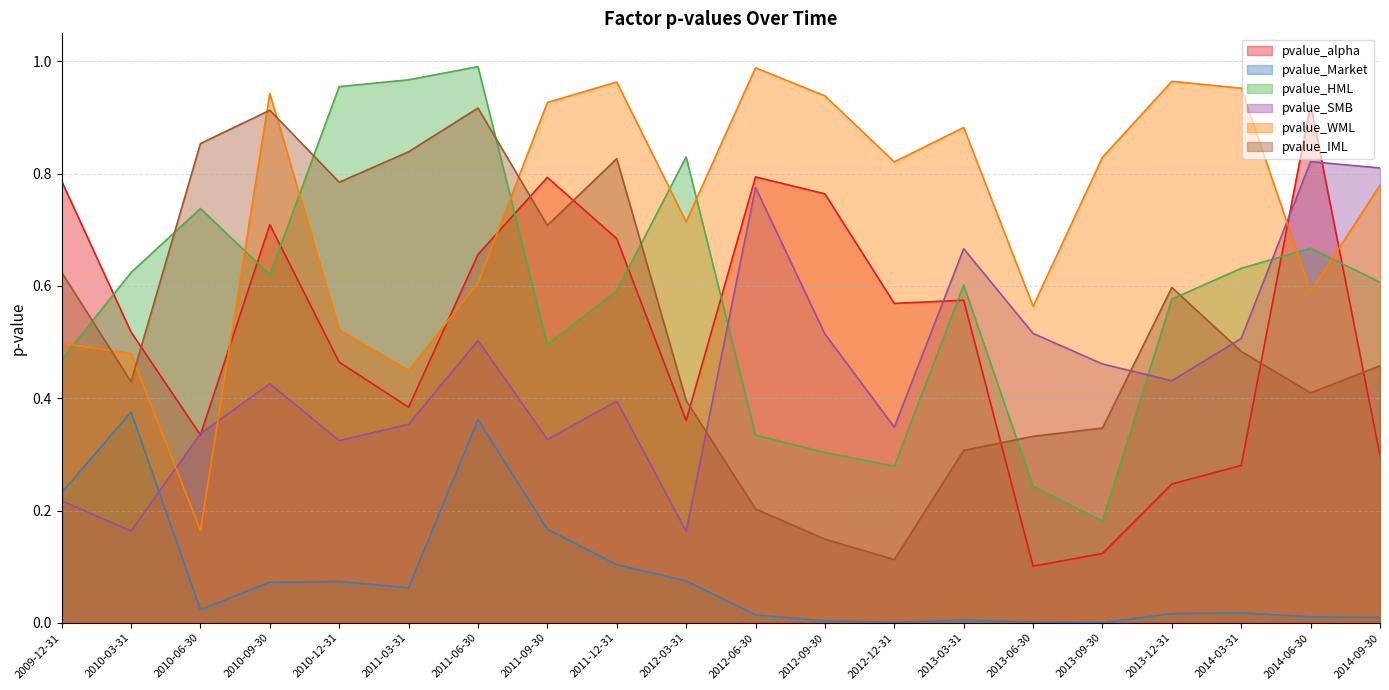

Reading left to right, extract all data points from this chart.

pvalue_alpha: 2009-12-31=0.8	2010-03-31=0.5	2010-06-30=0.3	2010-09-30=0.7	2010-12-31=0.5	2011-03-31=0.4	2011-06-30=0.7	2011-09-30=0.8	2011-12-31=0.7	2012-03-31=0.4	2012-06-30=0.8	2012-09-30=0.8	2012-12-31=0.6	2013-03-31=0.6	2013-06-30=0.1	2013-09-30=0.1	2013-12-31=0.2	2014-03-31=0.3	2014-06-30=0.9	2014-09-30=0.3
pvalue_Market: 2009-12-31=0.2	2010-03-31=0.4	2010-06-30=0.0	2010-09-30=0.1	2010-12-31=0.1	2011-03-31=0.1	2011-06-30=0.4	2011-09-30=0.2	2011-12-31=0.1	2012-03-31=0.1	2012-06-30=0.0	2012-09-30=0.0	2012-12-31=0.0	2013-03-31=0.0	2013-06-30=0.0	2013-09-30=0.0	2013-12-31=0.0	2014-03-31=0.0	2014-06-30=0.0	2014-09-30=0.0
pvalue_HML: 2009-12-31=0.5	2010-03-31=0.6	2010-06-30=0.7	2010-09-30=0.6	2010-12-31=1.0	2011-03-31=1.0	2011-06-30=1.0	2011-09-30=0.5	2011-12-31=0.6	2012-03-31=0.8	2012-06-30=0.3	2012-09-30=0.3	2012-12-31=0.3	2013-03-31=0.6	2013-06-30=0.2	2013-09-30=0.2	2013-12-31=0.6	2014-03-31=0.6	2014-06-30=0.7	2014-09-30=0.6
pvalue_SMB: 2009-12-31=0.2	2010-03-31=0.2	2010-06-30=0.3	2010-09-30=0.4	2010-12-31=0.3	2011-03-31=0.4	2011-06-30=0.5	2011-09-30=0.3	2011-12-31=0.4	2012-03-31=0.2	2012-06-30=0.8	2012-09-30=0.5	2012-12-31=0.3	2013-03-31=0.7	2013-06-30=0.5	2013-09-30=0.5	2013-12-31=0.4	2014-03-31=0.5	2014-06-30=0.8	2014-09-30=0.8
pvalue_WML: 2009-12-31=0.5	2010-03-31=0.5	2010-06-30=0.2	2010-09-30=0.9	2010-12-31=0.5	2011-03-31=0.4	2011-06-30=0.6	2011-09-30=0.9	2011-12-31=1.0	2012-03-31=0.7	2012-06-30=1.0	2012-09-30=0.9	2012-12-31=0.8	2013-03-31=0.9	2013-06-30=0.6	2013-09-30=0.8	2013-12-31=1.0	2014-03-31=1.0	2014-06-30=0.6	2014-09-30=0.8
pvalue_IML: 2009-12-31=0.6	2010-03-31=0.4	2010-06-30=0.9	2010-09-30=0.9	2010-12-31=0.8	2011-03-31=0.8	2011-06-30=0.9	2011-09-30=0.7	2011-12-31=0.8	2012-03-31=0.4	2012-06-30=0.2	2012-09-30=0.1	2012-12-31=0.1	2013-03-31=0.3	2013-06-30=0.3	2013-09-30=0.3	2013-12-31=0.6	2014-03-31=0.5	2014-06-30=0.4	2014-09-30=0.5